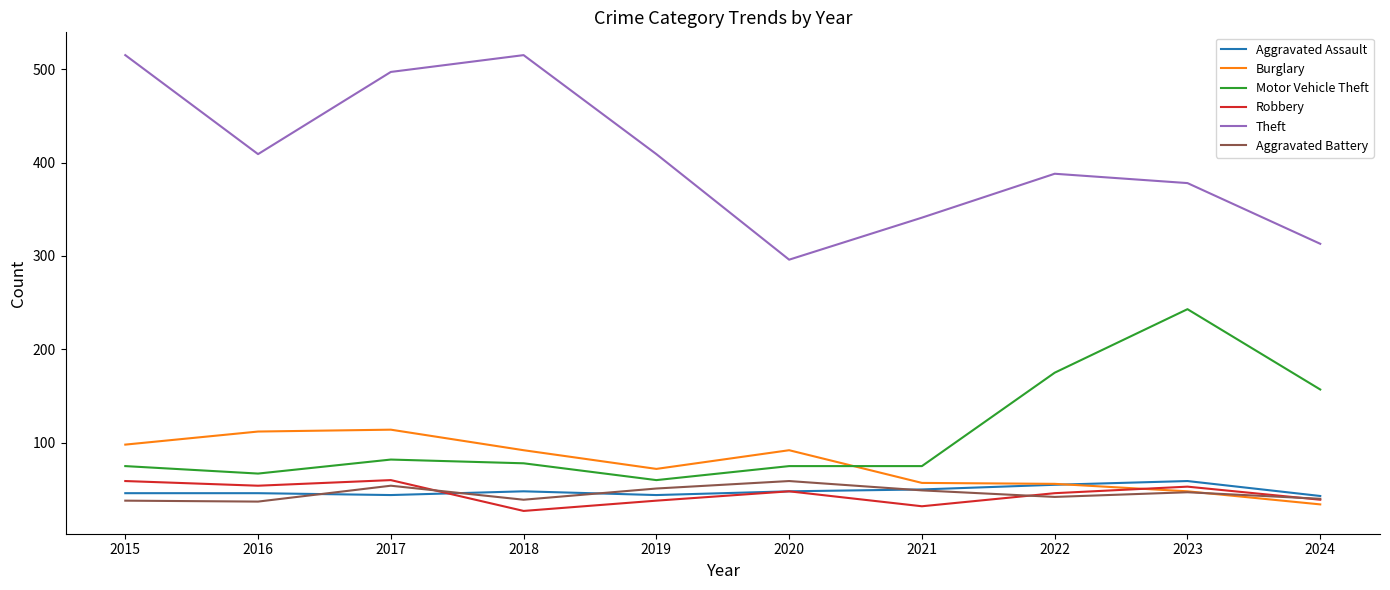

Is it true that Burglary equals 112 at 2016?

True